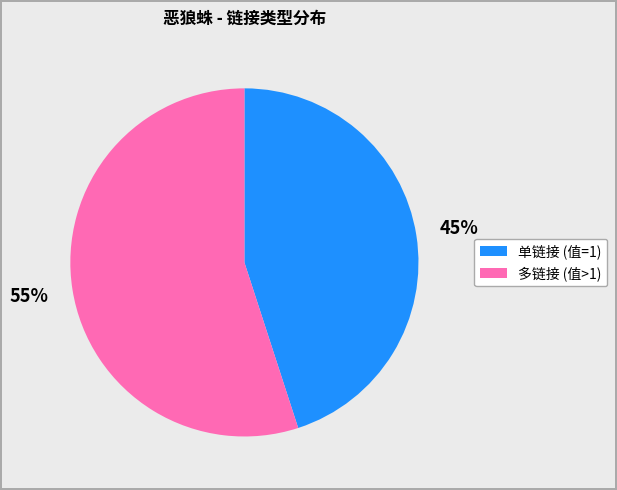

What is the smallest slice in the pie chart?

单链接 (值=1)